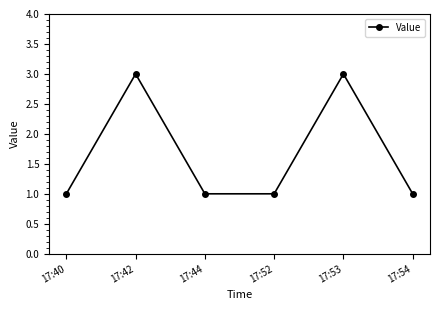

What is the maximum value shown in the chart?

3